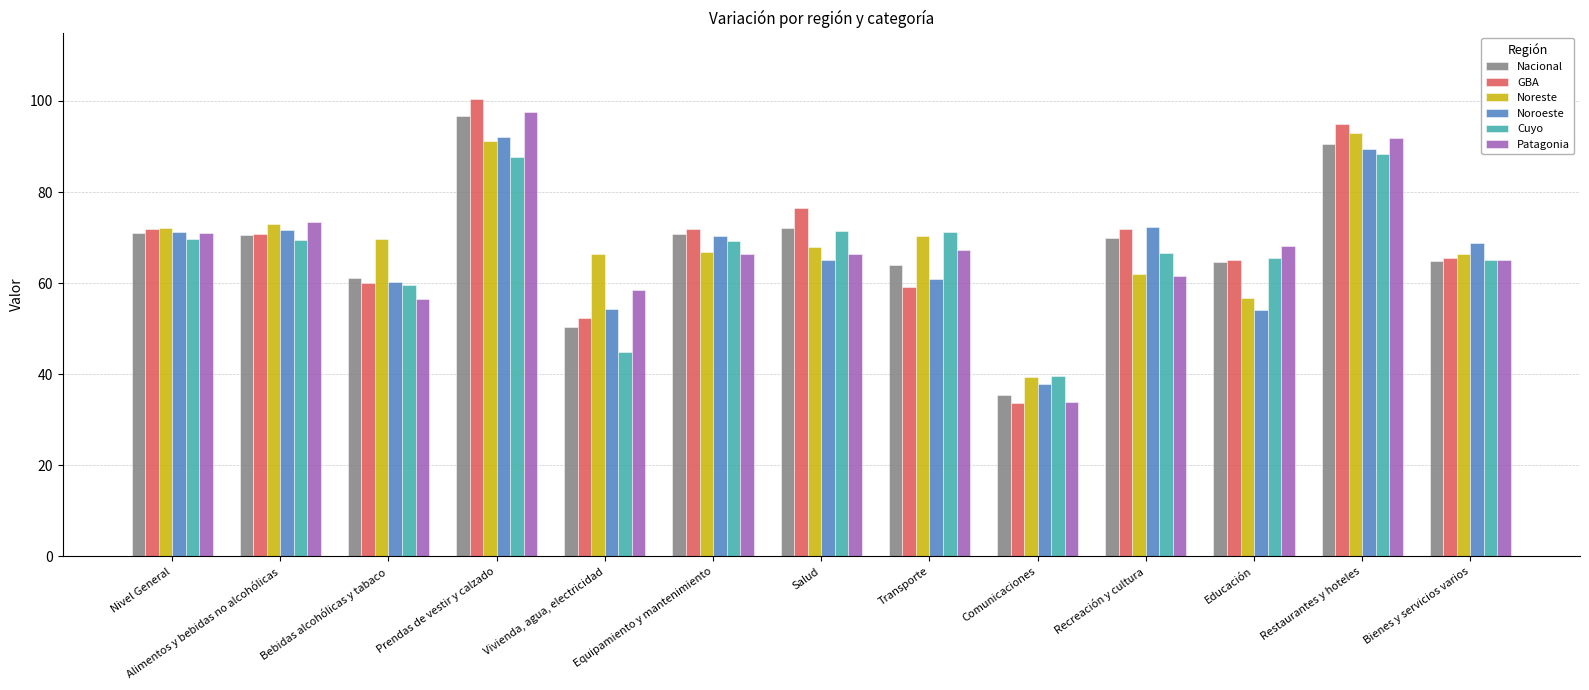

At which label is Noroeste closest to 65?

Salud